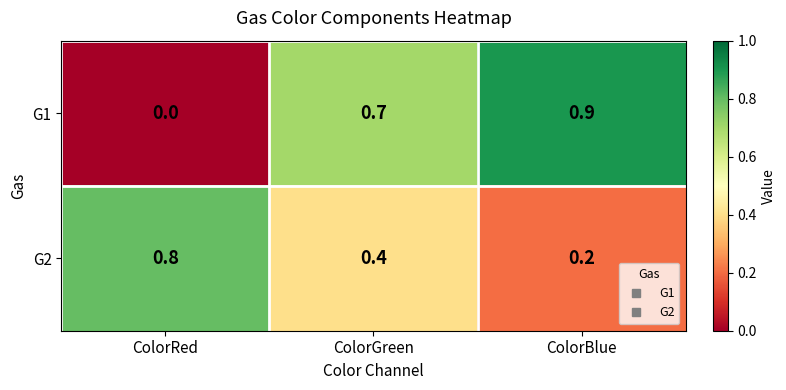

Which series has the largest total across all categories?

G1